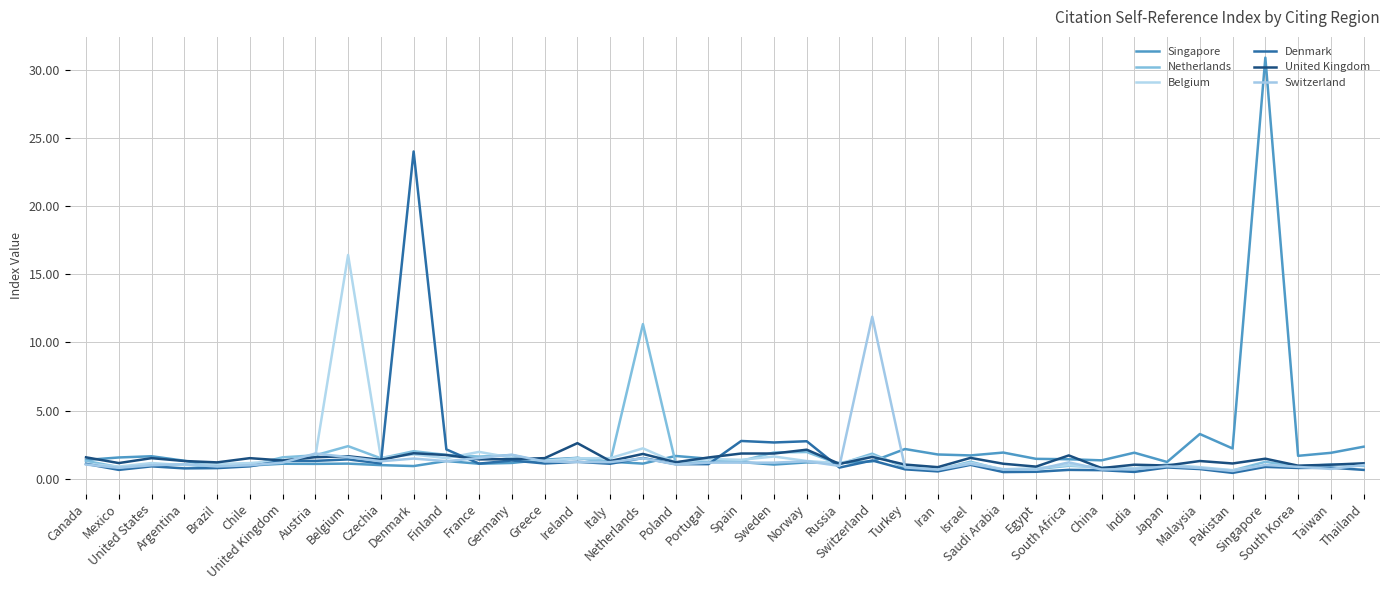

What is the difference between the second highest and second lowest values in the Netherlands series?

1.8